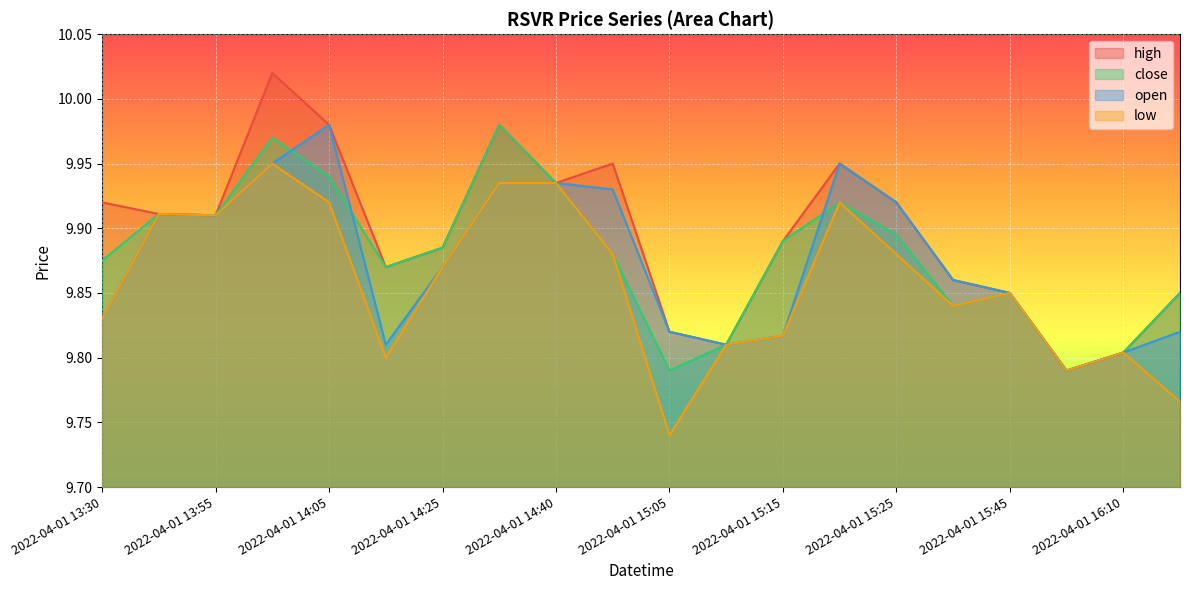

Count the number of data series in this chart.

4